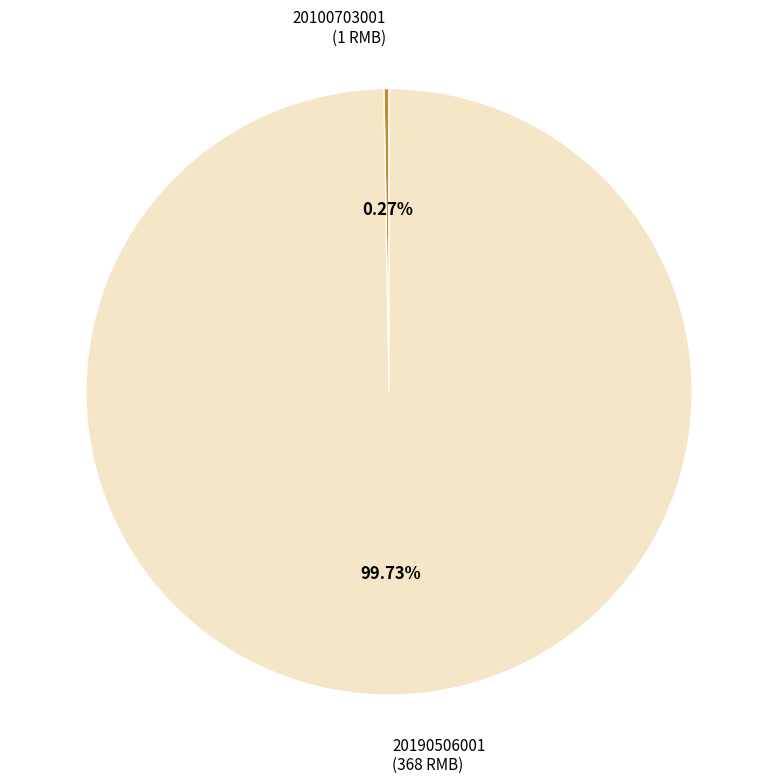

What is the majority slice?

20190506001